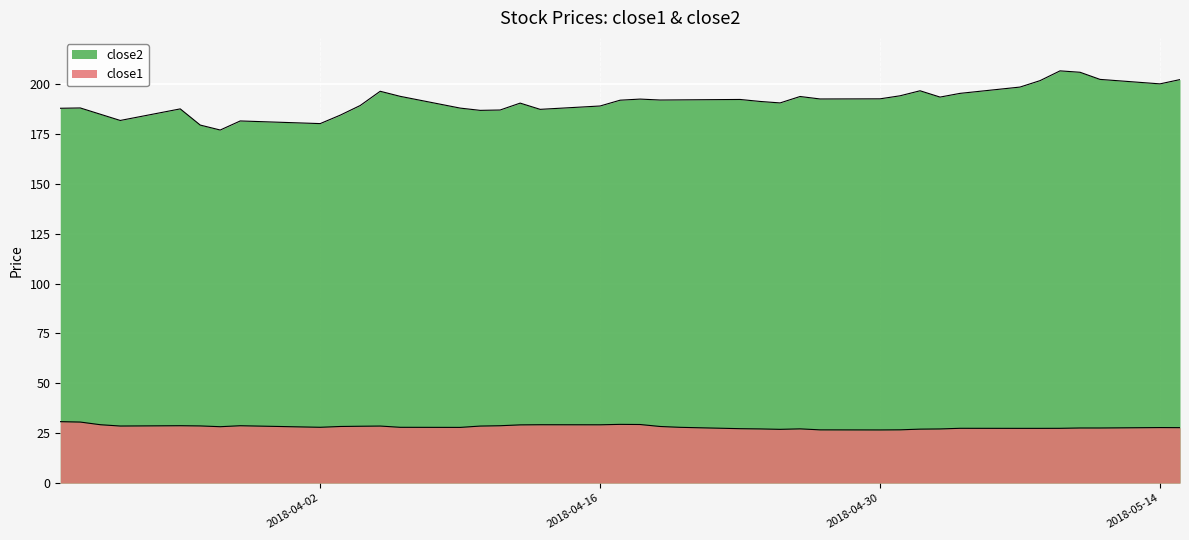

Which series has the largest total across all categories?

close2